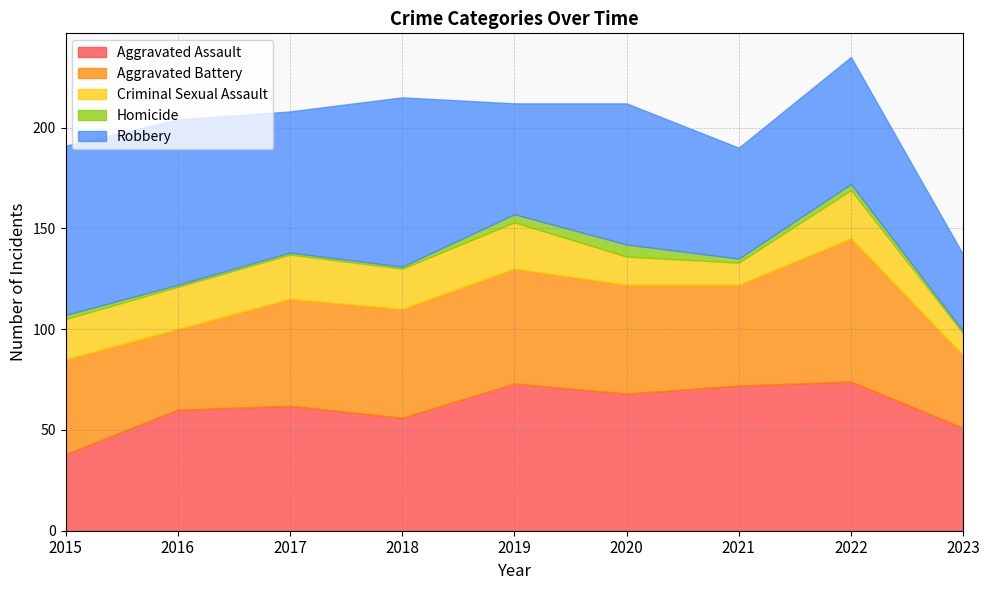

At how many categories does at least one series exceed 30?

9